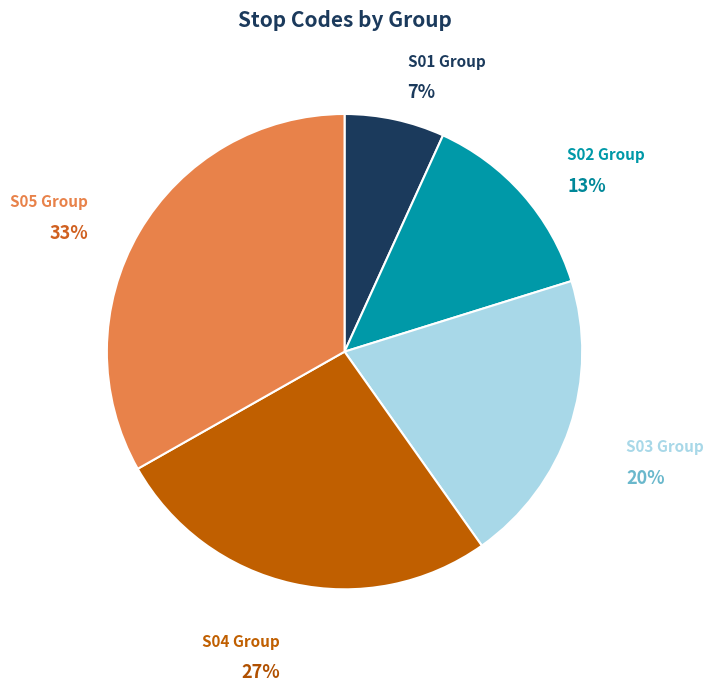

Do S02 Group and S01 Group together represent more than half of the pie?

No